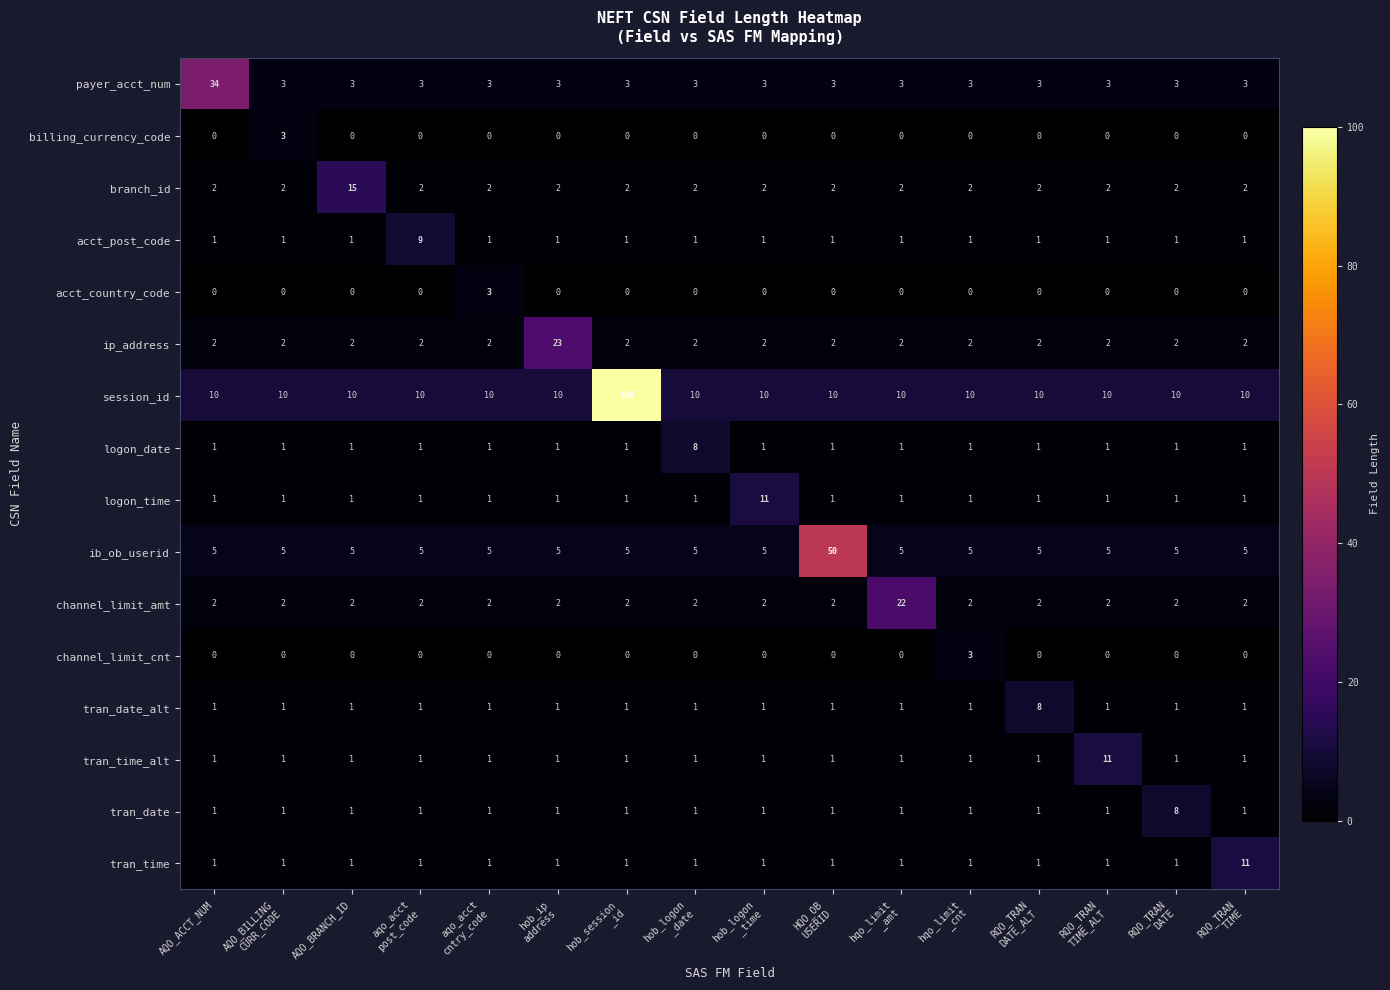

What is the highest value of the tran_time_alt series?

11